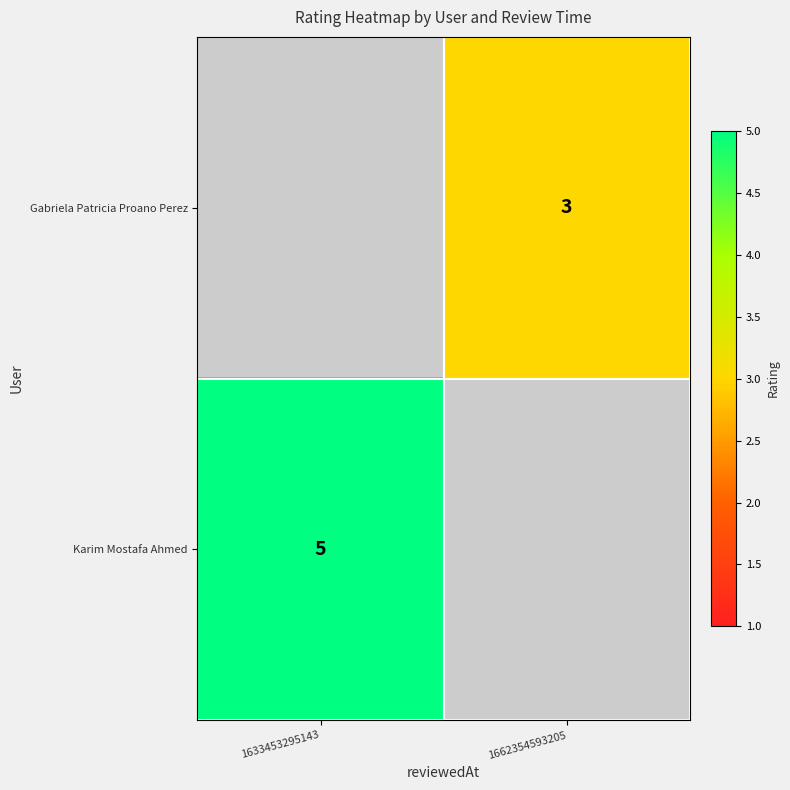

The value of Karim Mostafa Ahmed at 1633453295143 is 9. True or false?

False